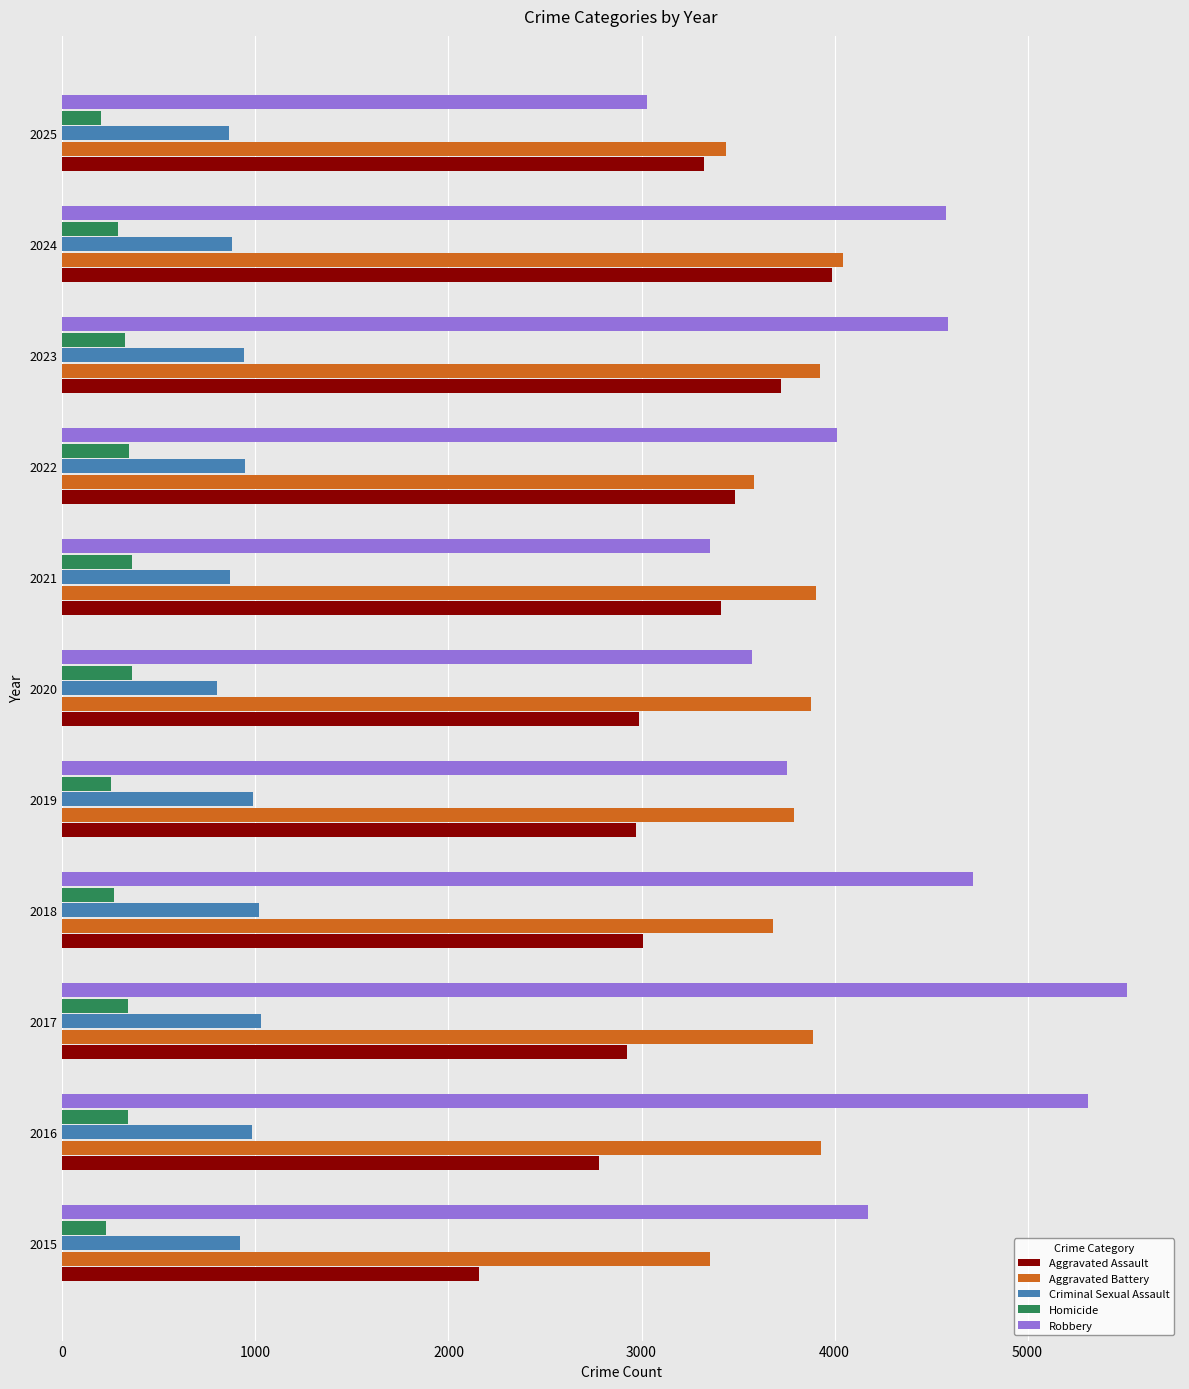

Which series has the widest spread of values?

Robbery